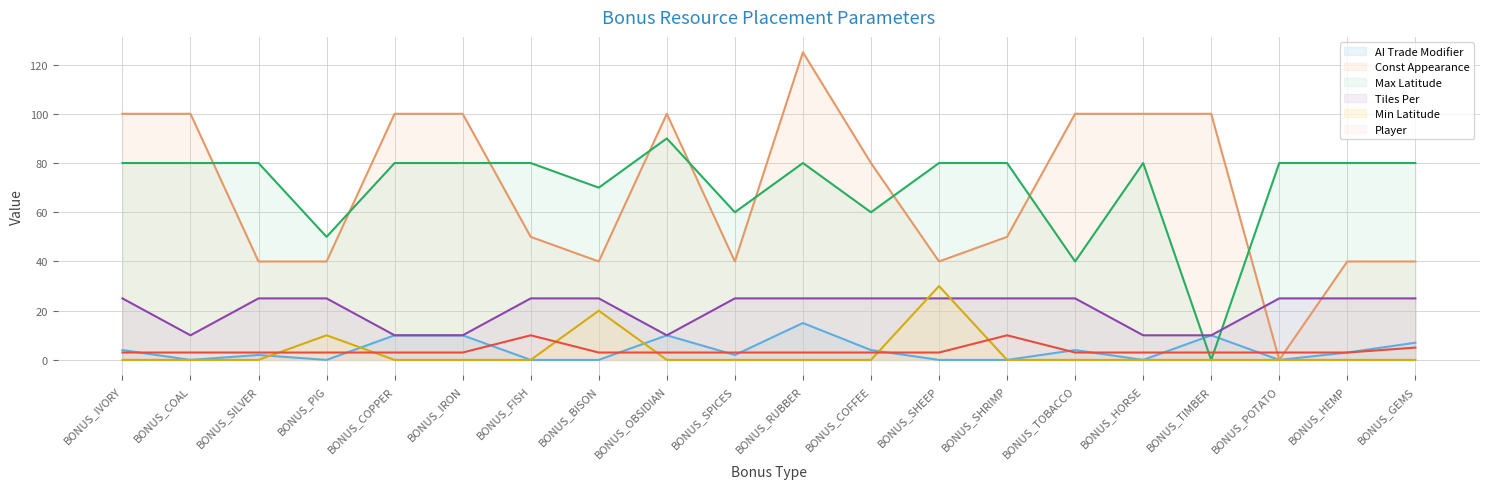

At which category is the sum across all series the highest?

BONUS_RUBBER